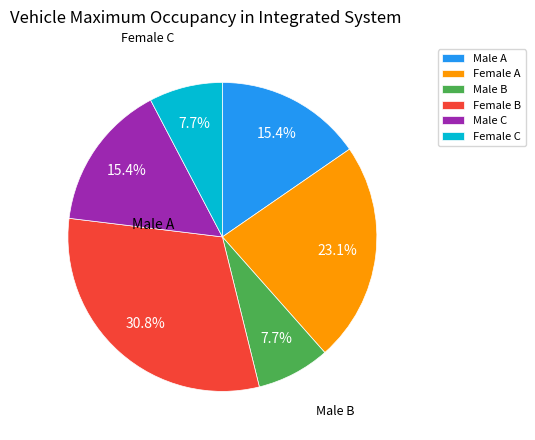

What is the total percentage of Female B and Male C?

46.2%